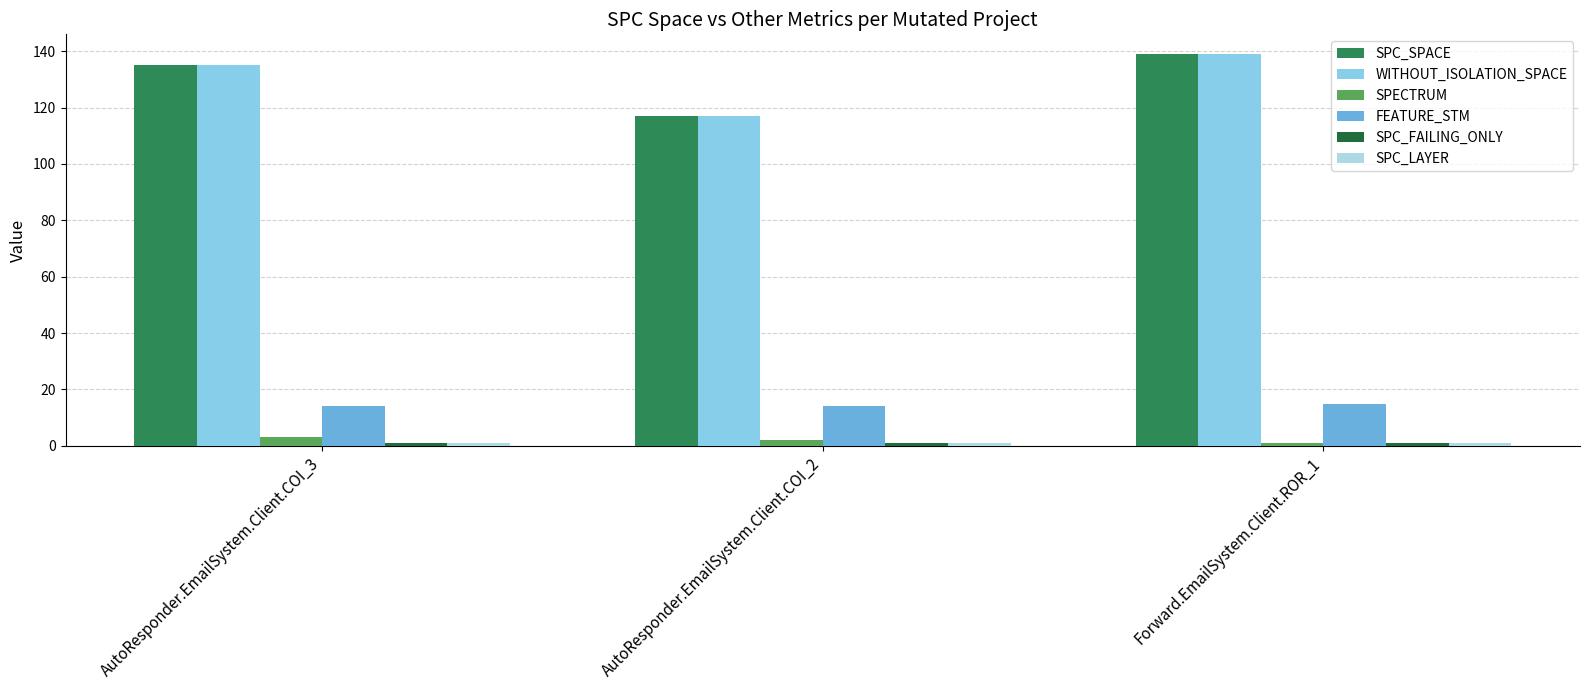

What is the value of the SPC_SPACE bar at the 3rd from the left?

139